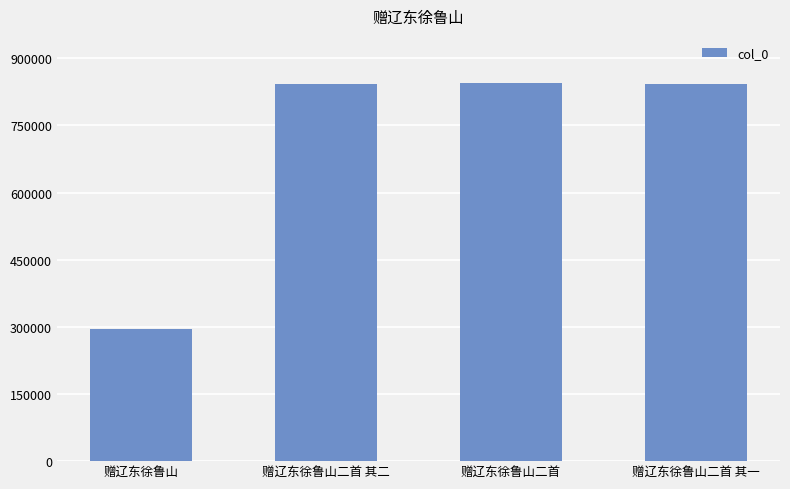

How many values are below 842462?

2